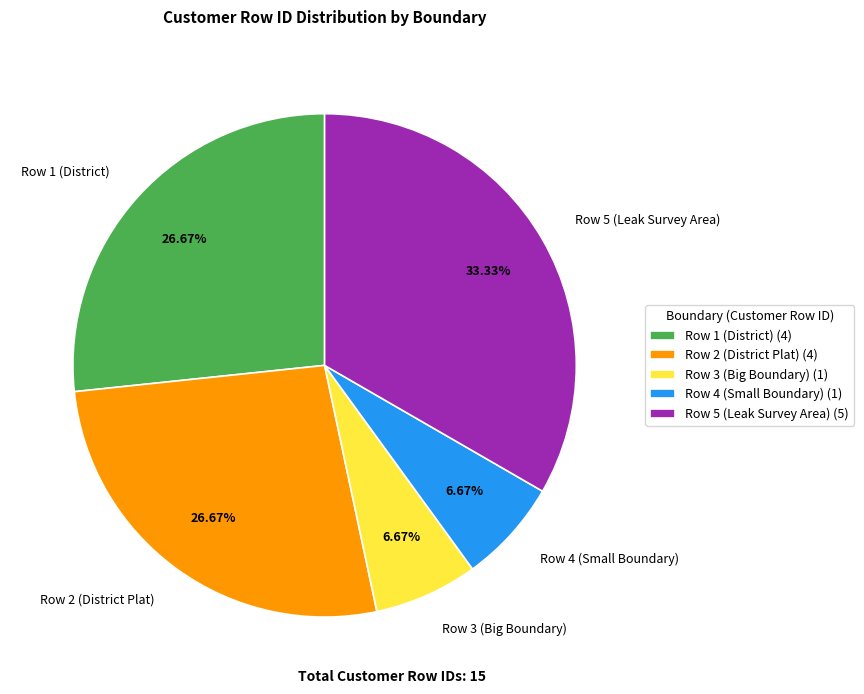

What is the ratio of the value at Row 4 (Small Boundary) to the value at Row 3 (Big Boundary)?

1.0